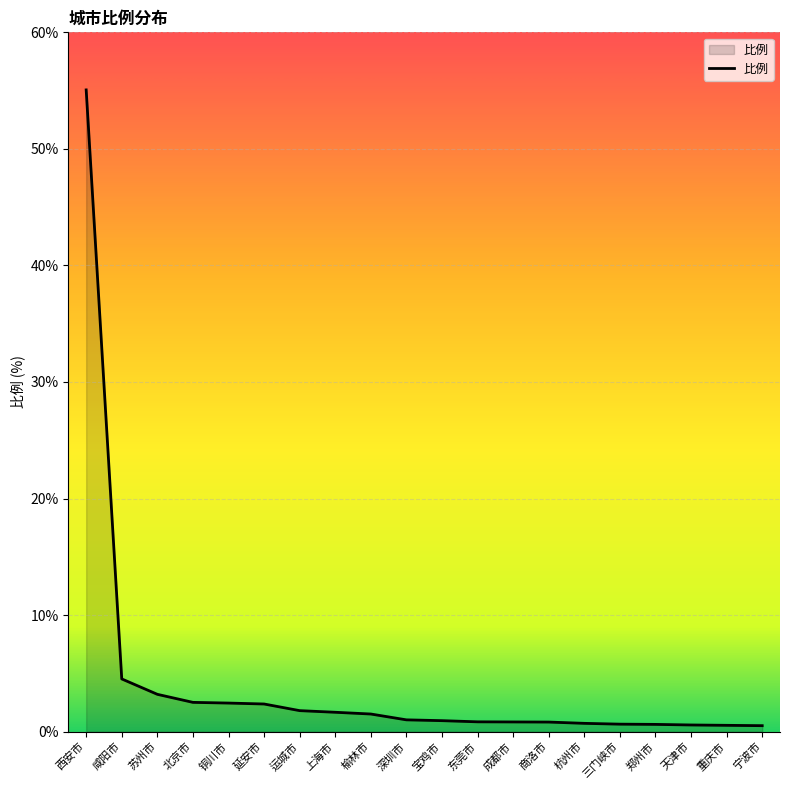

What is the minimum value shown in the chart?

0.5